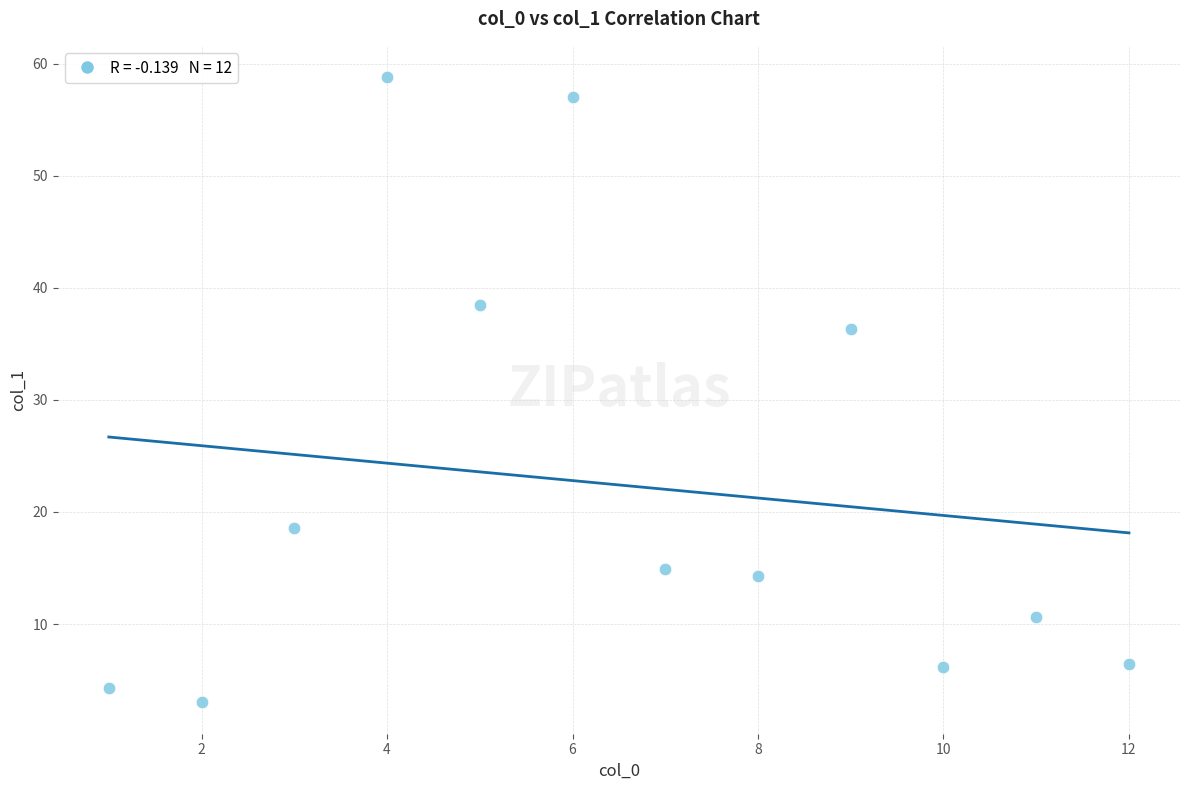

What Y value in the scatter plot is closest to 30?

36.3